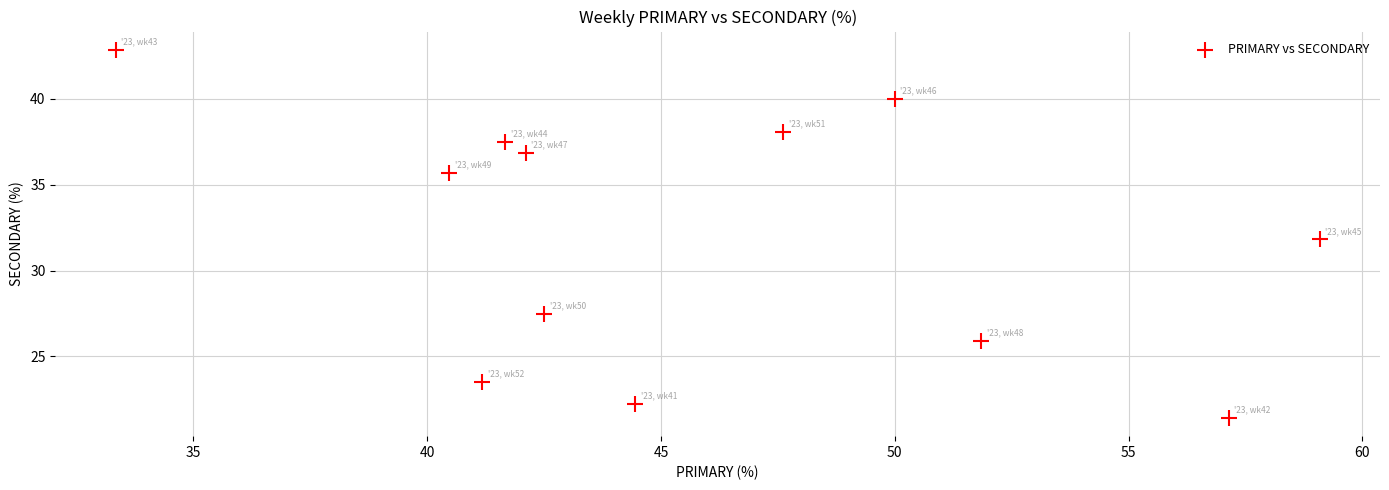

What is the average X value?

46.0